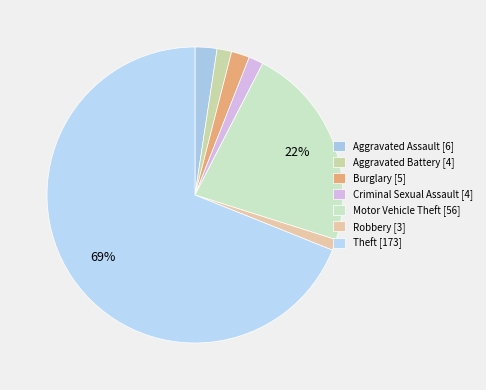

To the nearest percent, what is the difference between the largest and smallest slice percentages?

68%